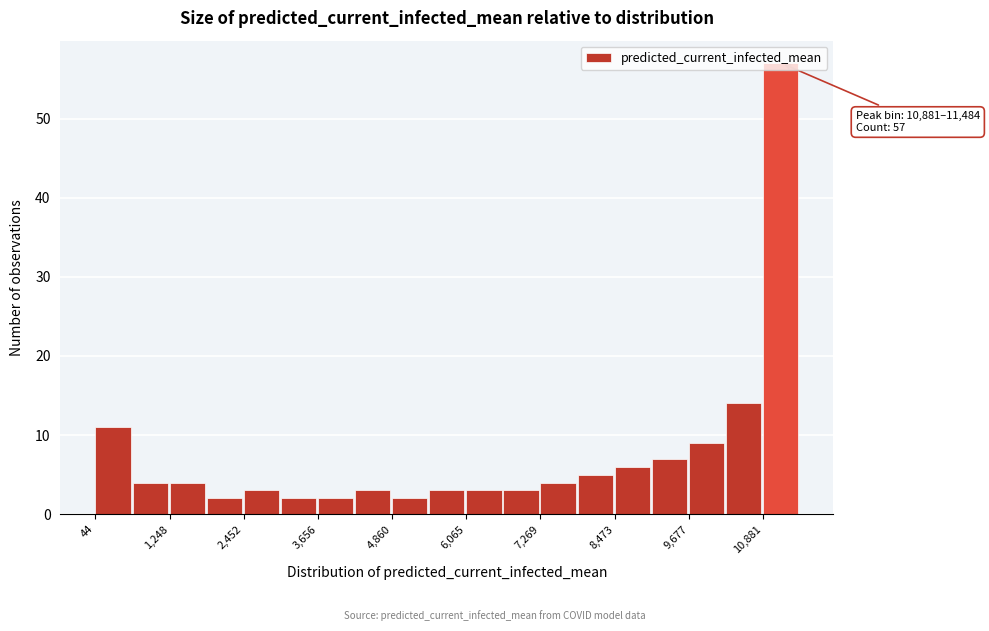

Read against the x-axis, roughly where is the centre of the tallest bar?

11200